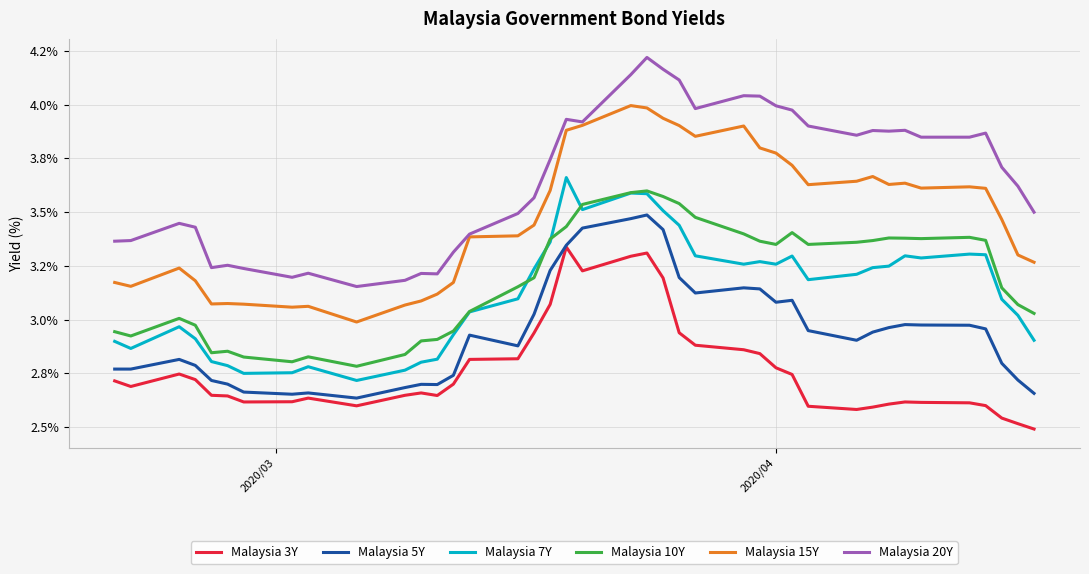

Does the chart have visible grid lines?

Yes